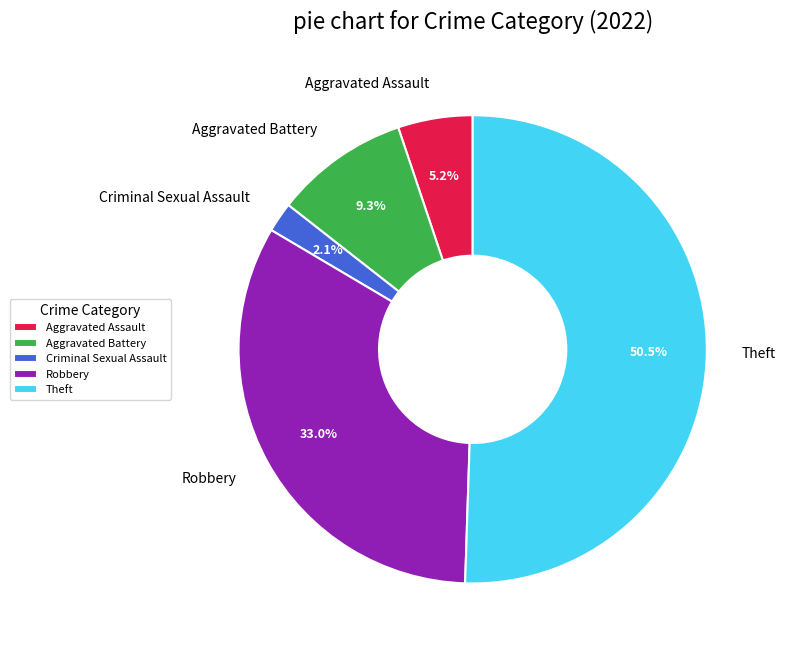

What percentage is the Criminal Sexual Assault slice, to the nearest percent?

2%